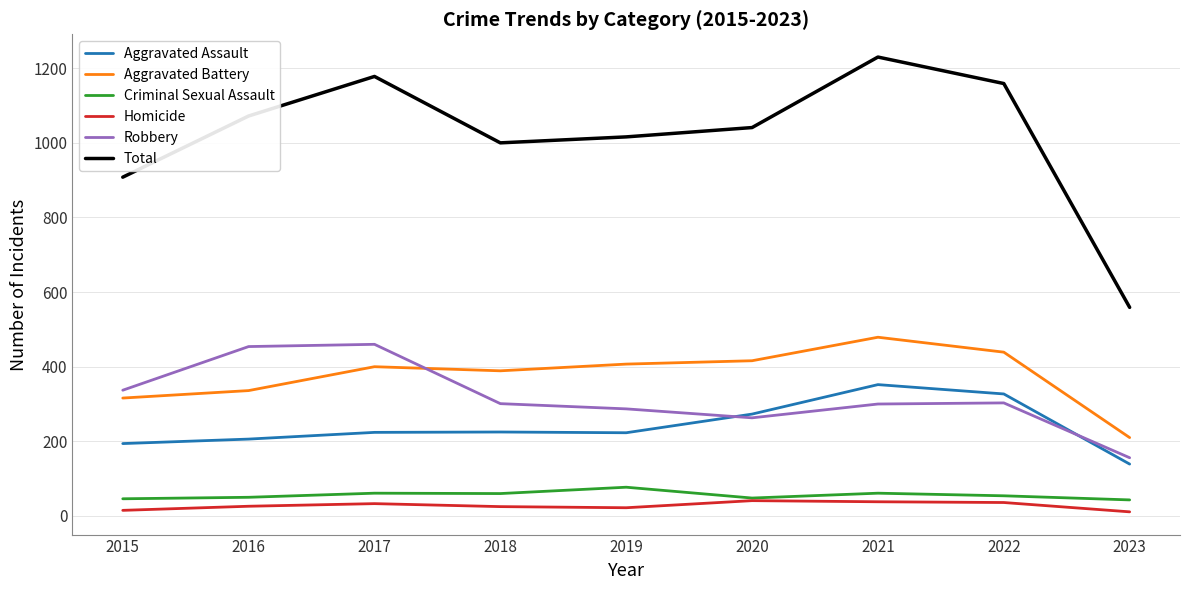

True or false: Homicide and Total intersect in this chart.

False